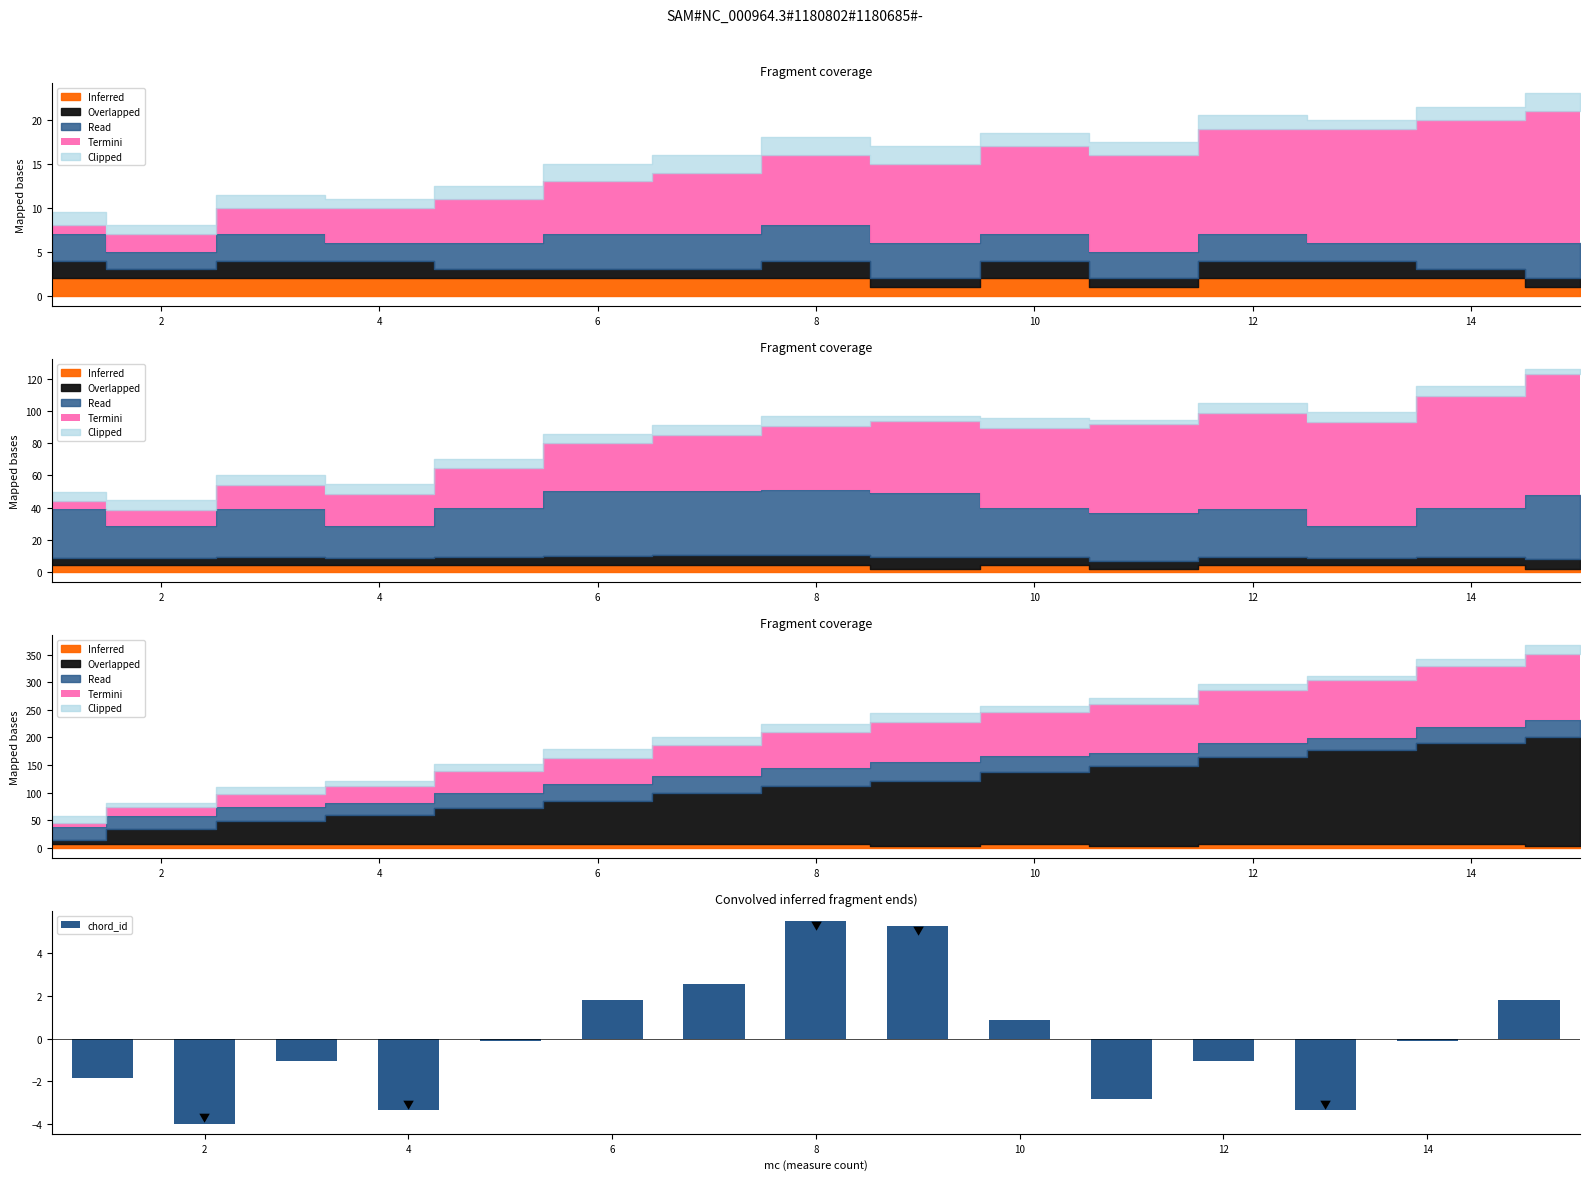

What is the maximum value for chord_id?

5.5